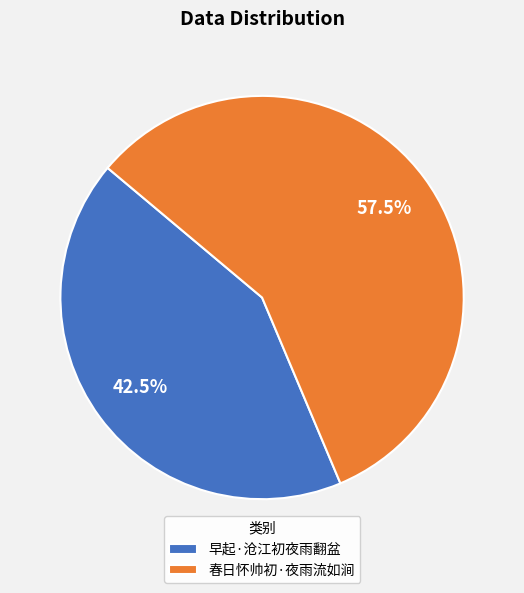

To the nearest percent, what is the difference between the 春日怀帅初·夜雨流如涧 and 早起·沧江初夜雨翻盆 slice percentages?

15%